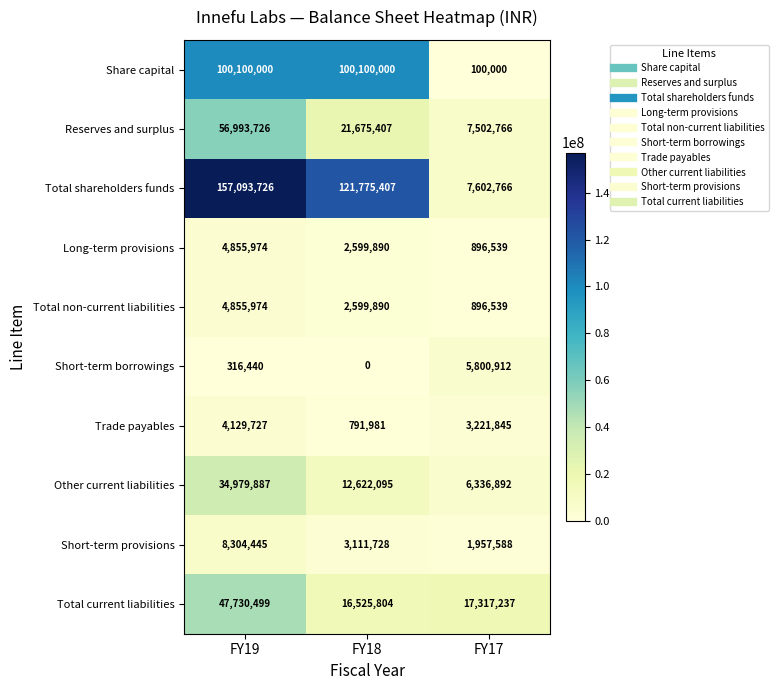

List the labels in order of Total current liabilities value, largest first.

FY19, FY17, FY18